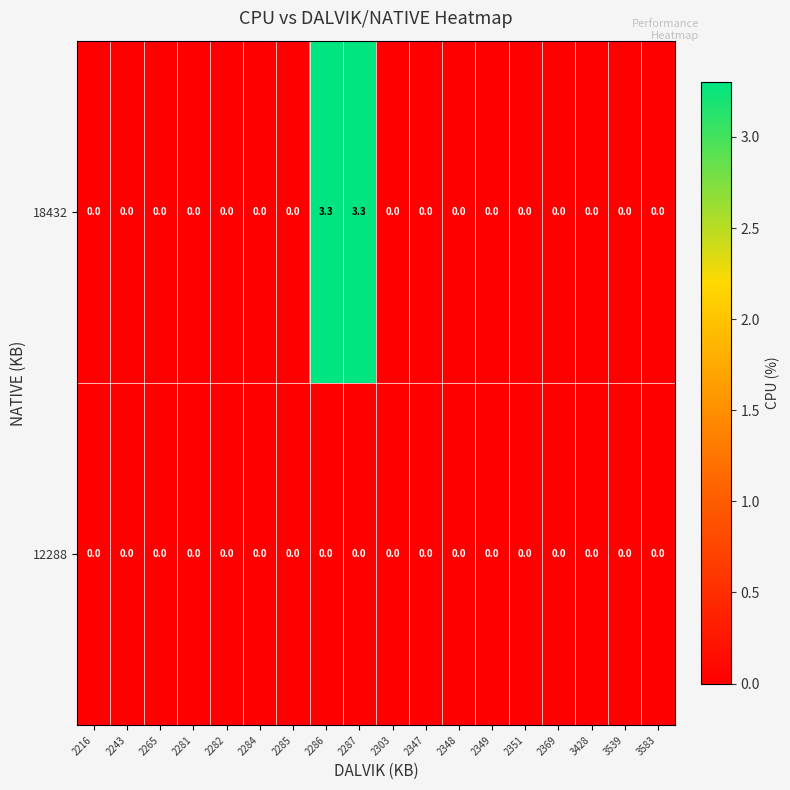

Rank the series by their average value, from lowest to highest.

12288, 18432